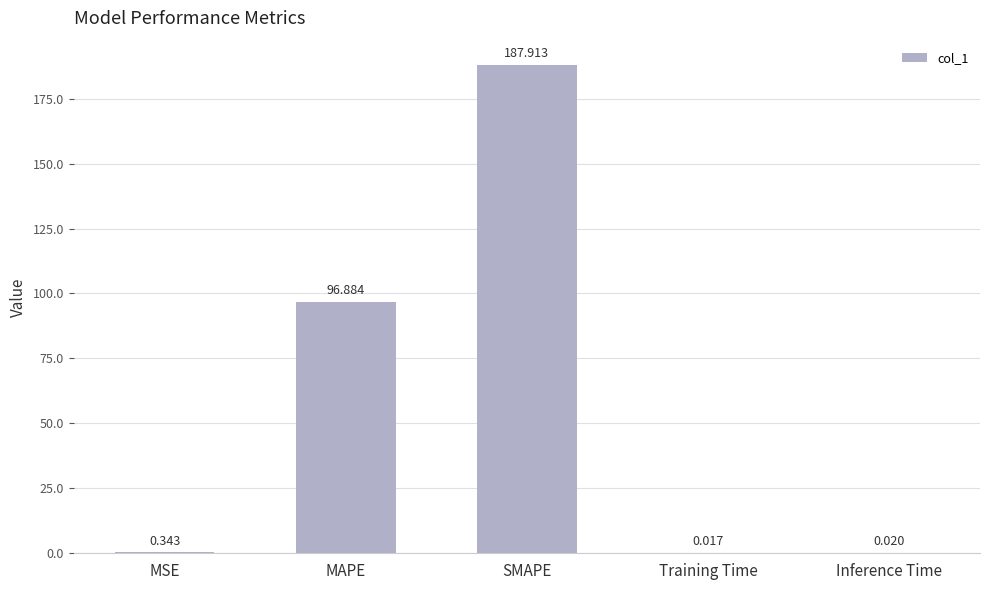

Which has a higher value, Inference Time or Training Time?

Inference Time